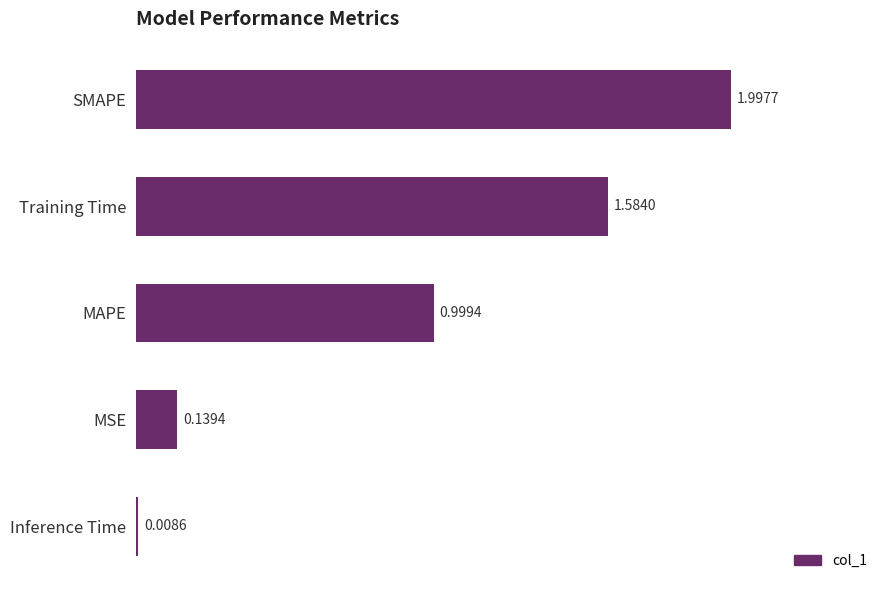

What is the average value?

0.9